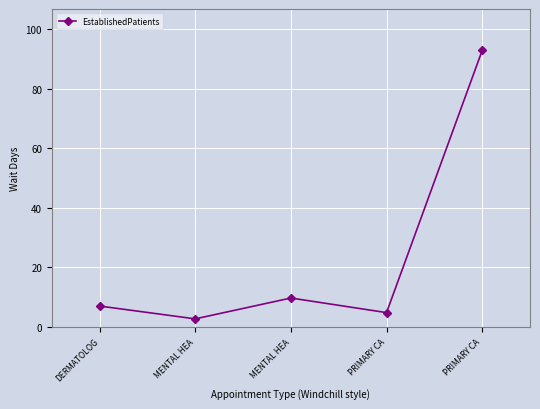

Approximately how many times larger is the value at PRIMARY CA compared to PRIMARY CA?

0.1